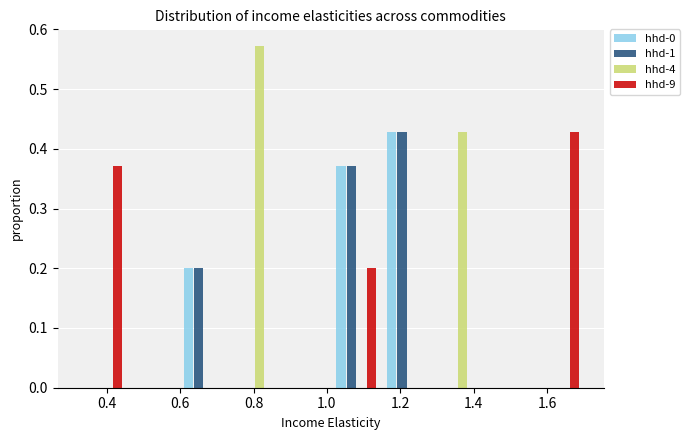

Reading left to right, list every range on the x-axis with the height of the bar of each series over it. Neither the bar edges nor the heights are printed on the chart, so give them approximately, as read against the axes.

0.32 to 0.46: hhd-0=0	hhd-1=0	hhd-4=0	hhd-9=0.37
0.46 to 0.60: hhd-0=0	hhd-1=0	hhd-4=0	hhd-9=0
0.60 to 0.74: hhd-0=0.20	hhd-1=0.20	hhd-4=0	hhd-9=0
0.74 to 0.88: hhd-0=0	hhd-1=0	hhd-4=0.57	hhd-9=0
0.88 to 1.02: hhd-0=0	hhd-1=0	hhd-4=0	hhd-9=0
1.02 to 1.14: hhd-0=0.37	hhd-1=0.37	hhd-4=0	hhd-9=0.20
1.14 to 1.28: hhd-0=0.43	hhd-1=0.43	hhd-4=0	hhd-9=0
1.28 to 1.42: hhd-0=0	hhd-1=0	hhd-4=0.43	hhd-9=0
1.42 to 1.56: hhd-0=0	hhd-1=0	hhd-4=0	hhd-9=0
1.56 to 1.70: hhd-0=0	hhd-1=0	hhd-4=0	hhd-9=0.43